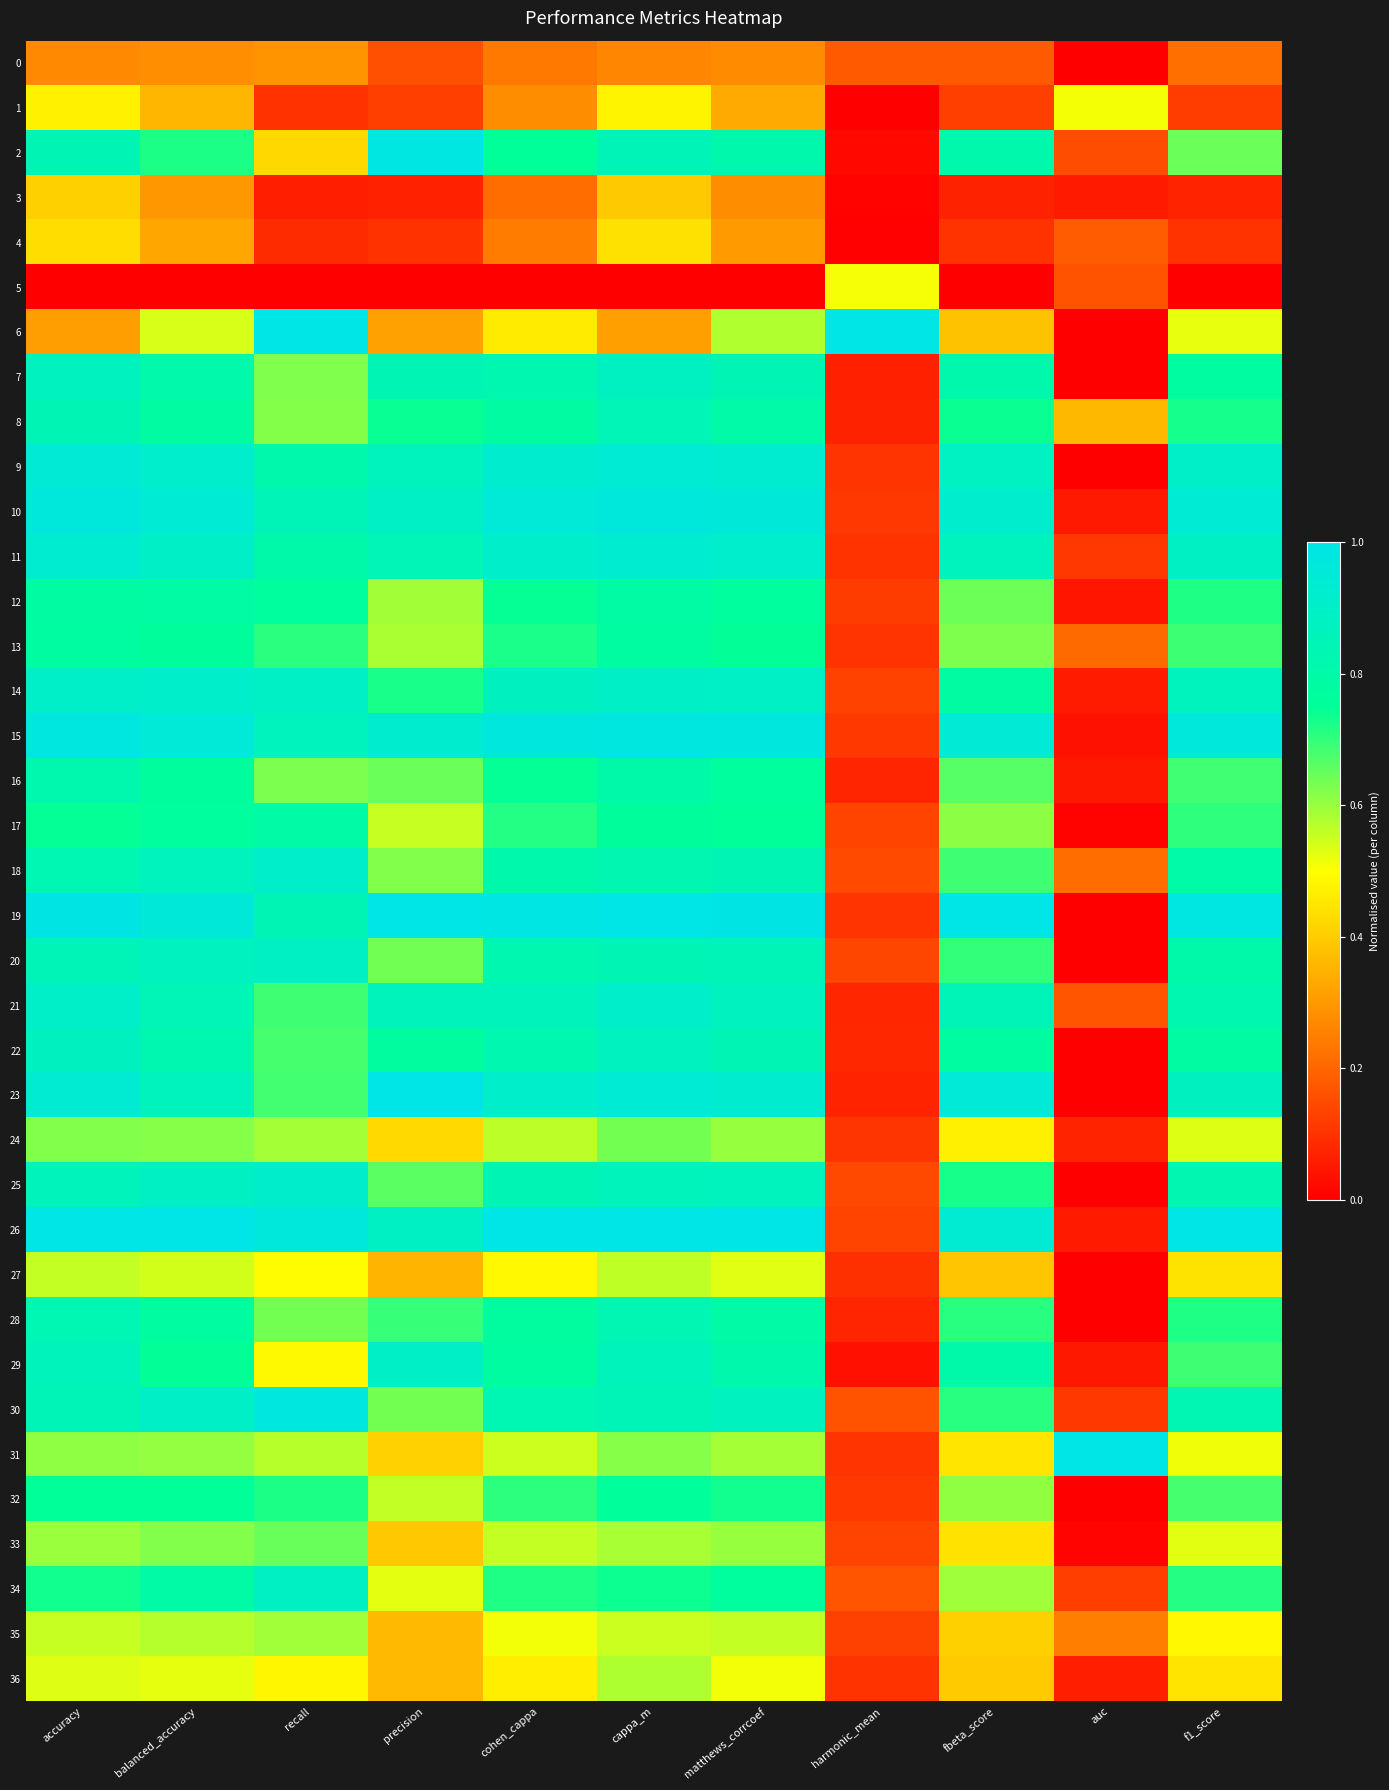

At how many categories does at least one series exceed 0?

11